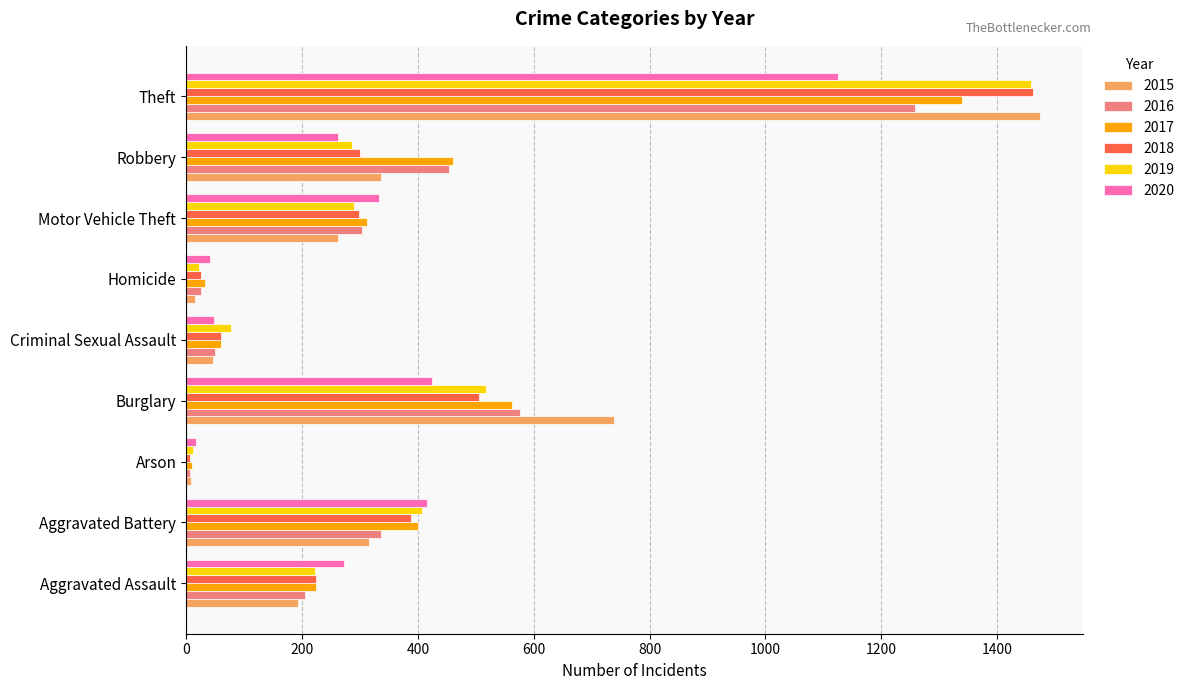

Which series has the largest range (max minus min)?

2015